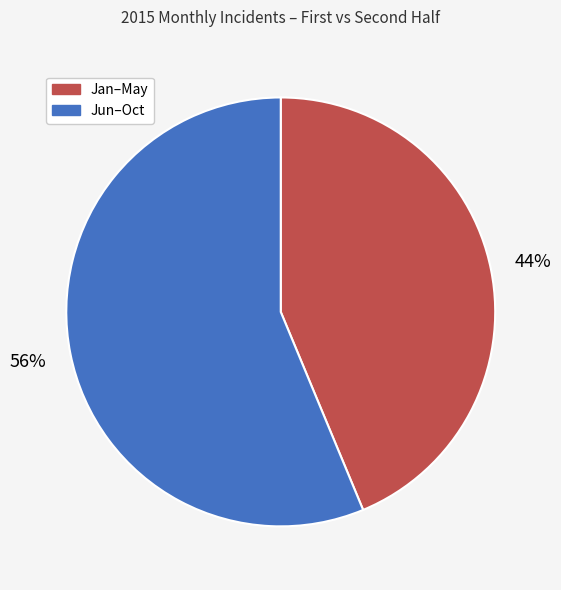

Is there a majority slice in this chart?

Yes